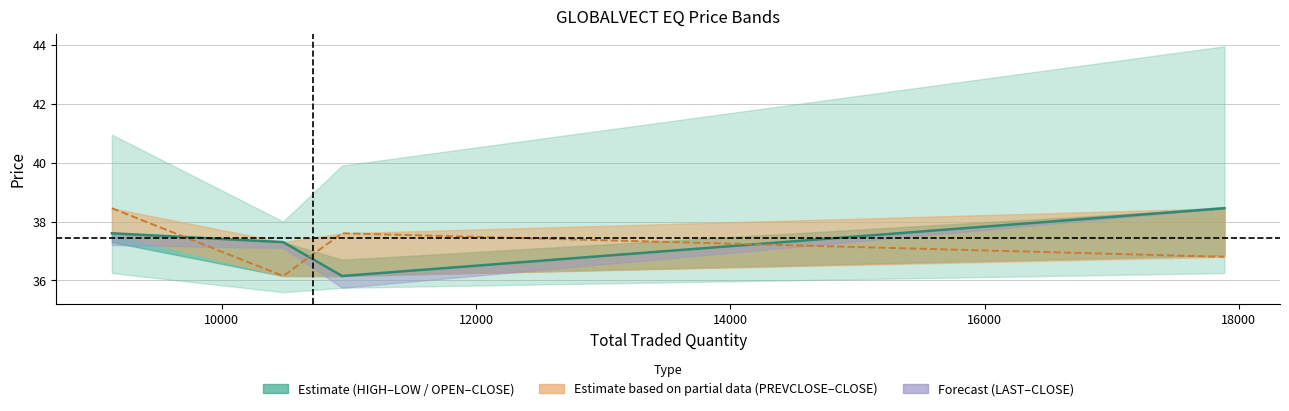

True or false: CLOSE has a value of 11.1 at 12000.

False